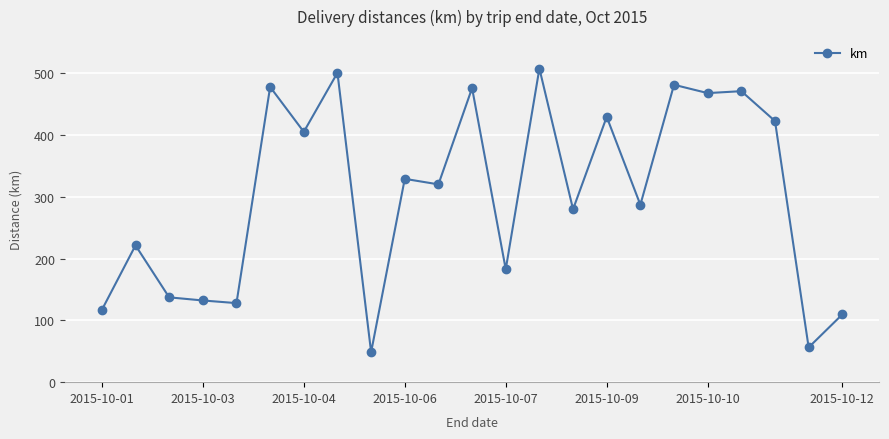

What is the sum of all values?

6987.3